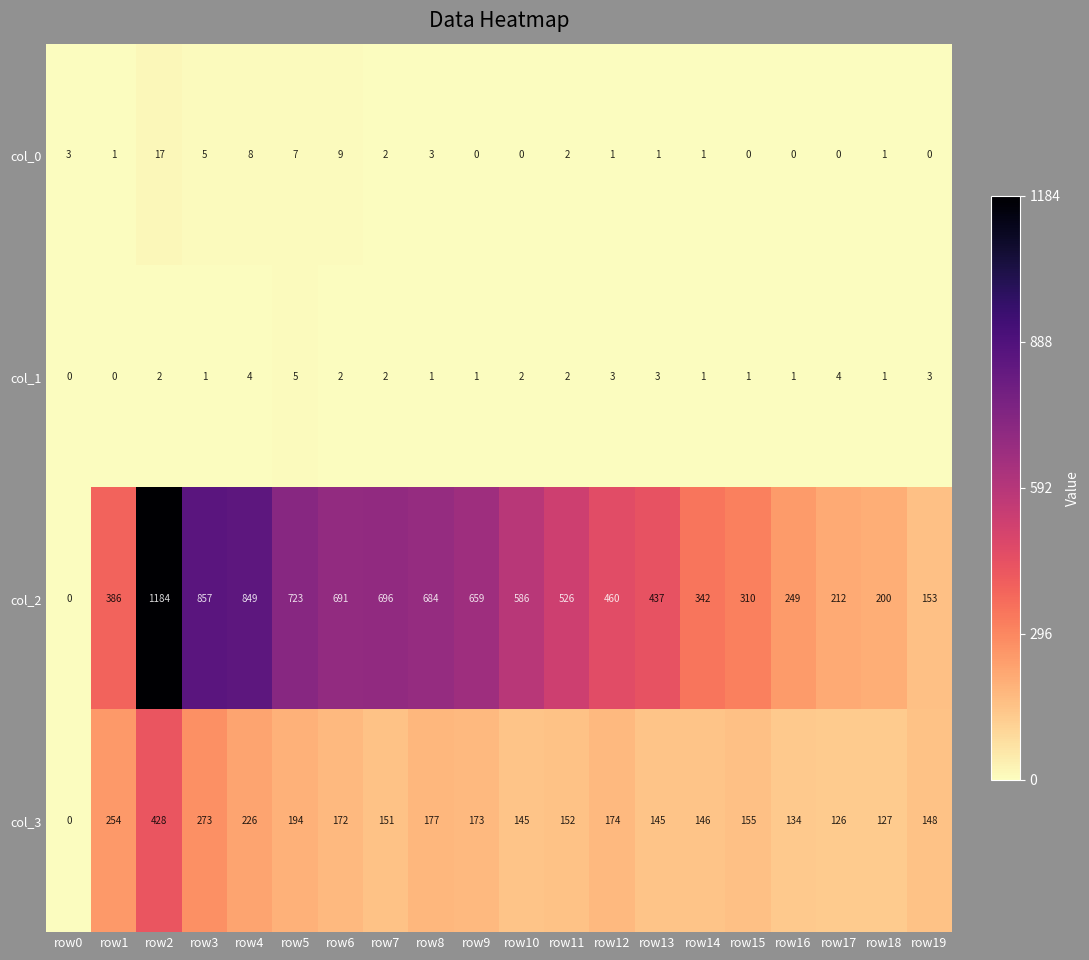

Between row4 and row7, which series saw the biggest shift?

col_2